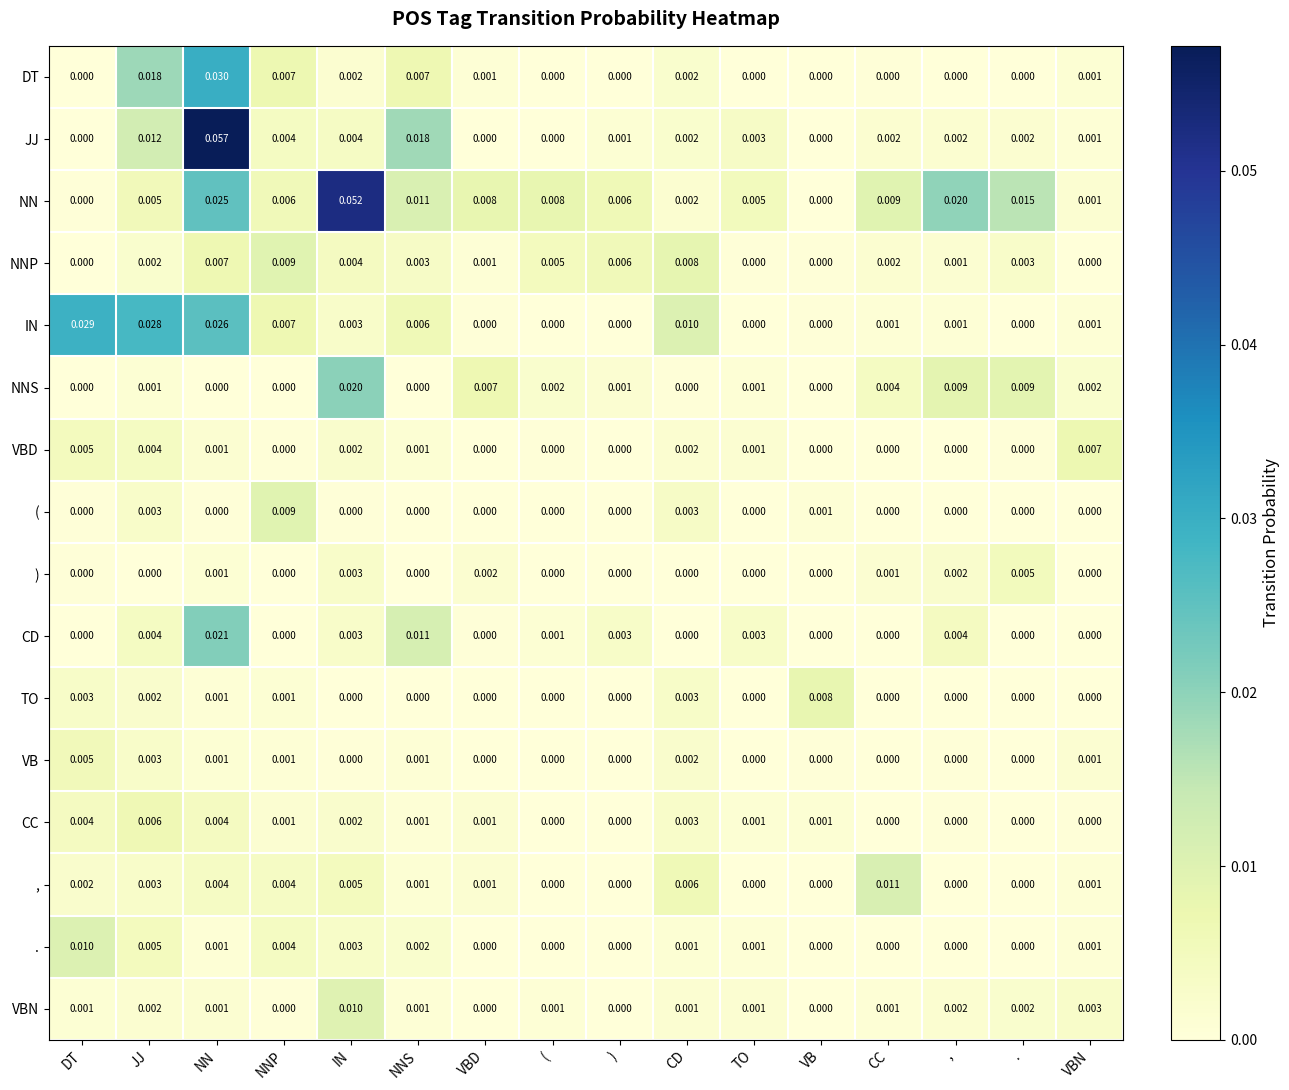

Which series has the largest total across all categories?

NN